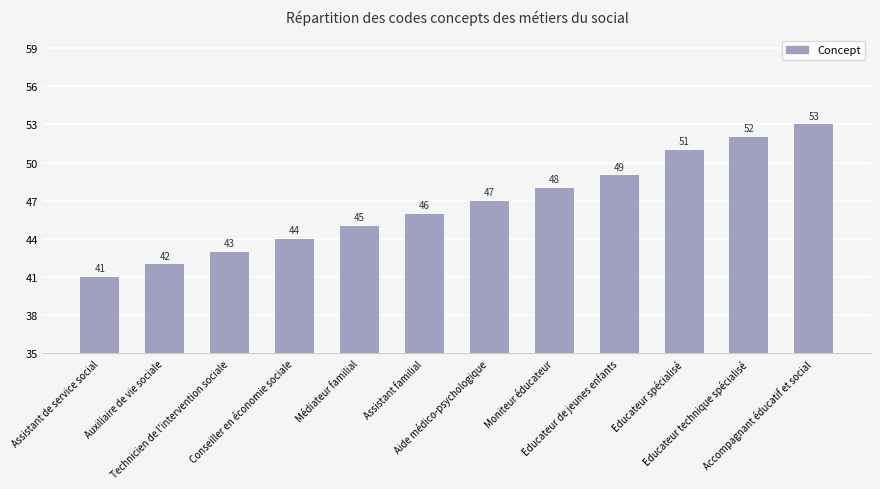

List the labels in order of value, smallest first.

Assistant de service social, Auxiliaire de vie sociale, Technicien de l'intervention sociale, Conseiller en économie sociale, Médiateur familial, Assistant familial, Aide médico-psychologique, Moniteur éducateur, Educateur de jeunes enfants, Educateur spécialisé, Educateur technique spécialisé, Accompagnant éducatif et social